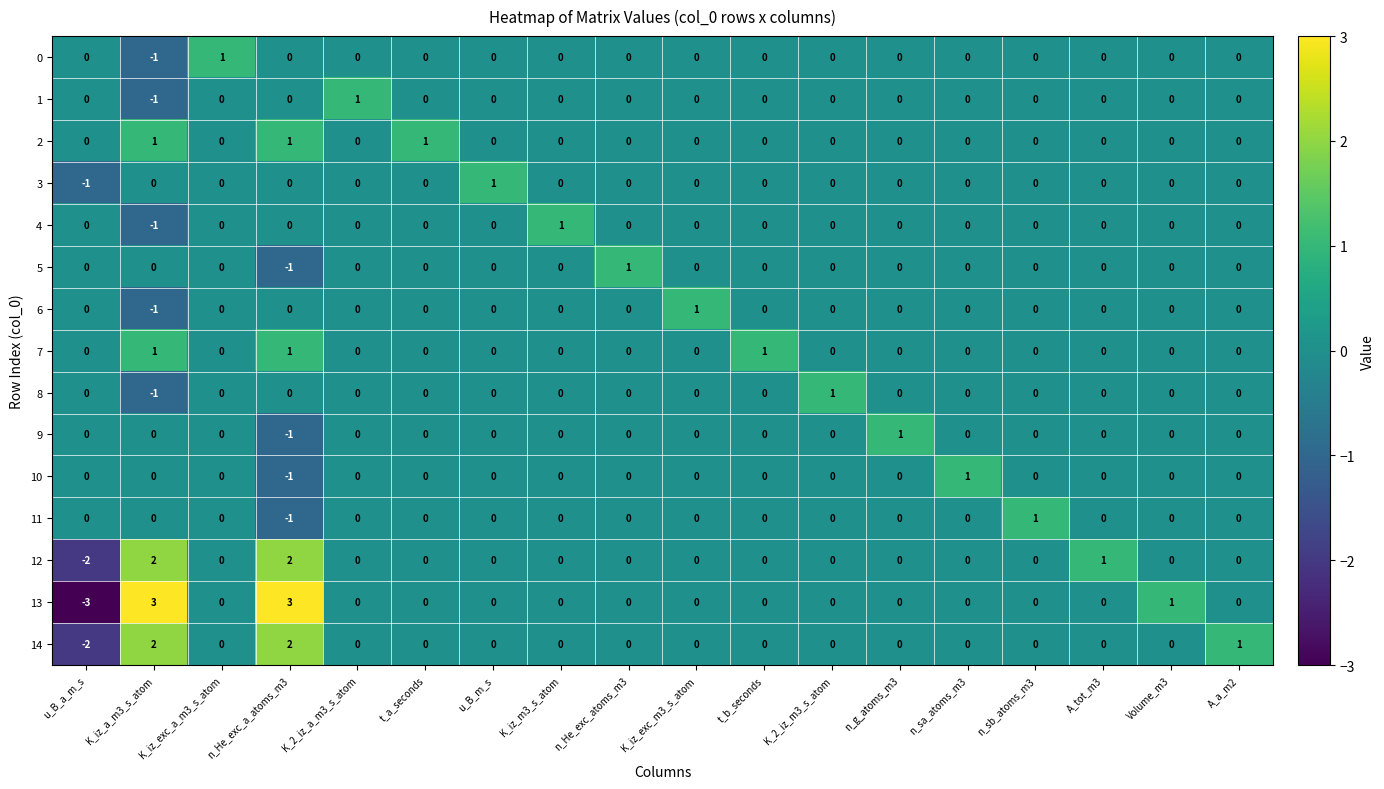

How many 12 values are between 0 and 1?

15